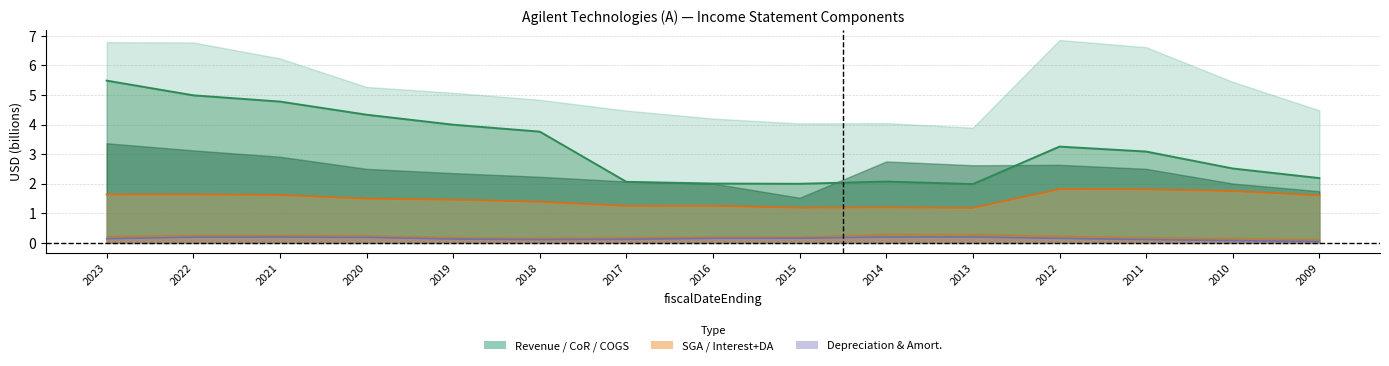

What is the average value of the costOfRevenue series?

3.2